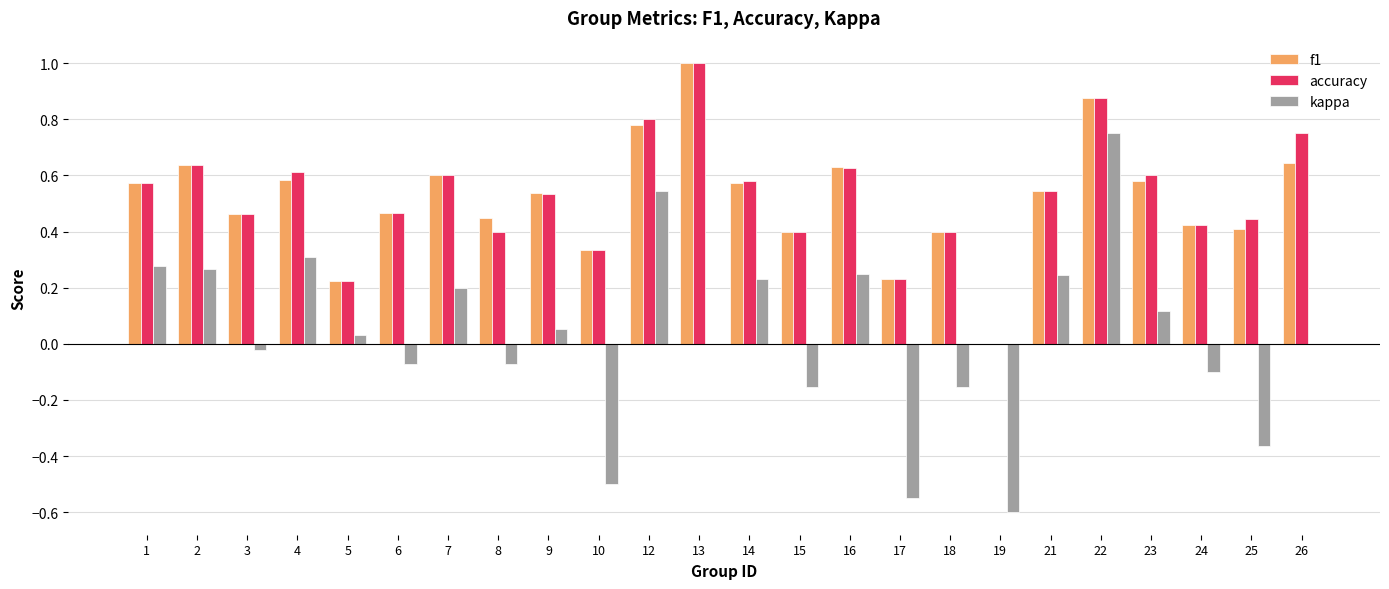

Between 19 and 24, which series saw the biggest shift?

kappa